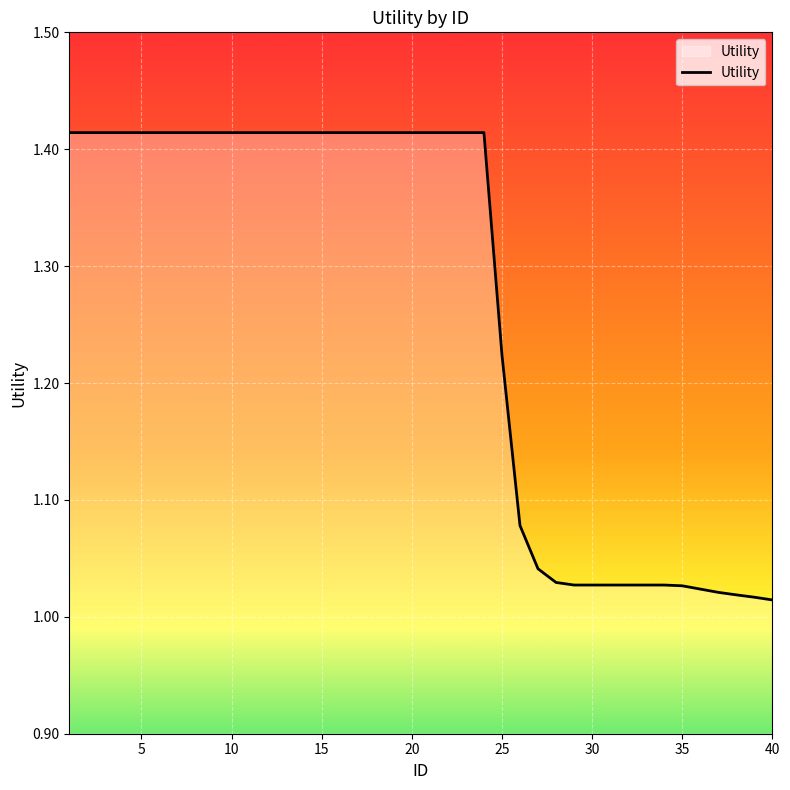

What is the difference between the maximum and minimum values?

0.4